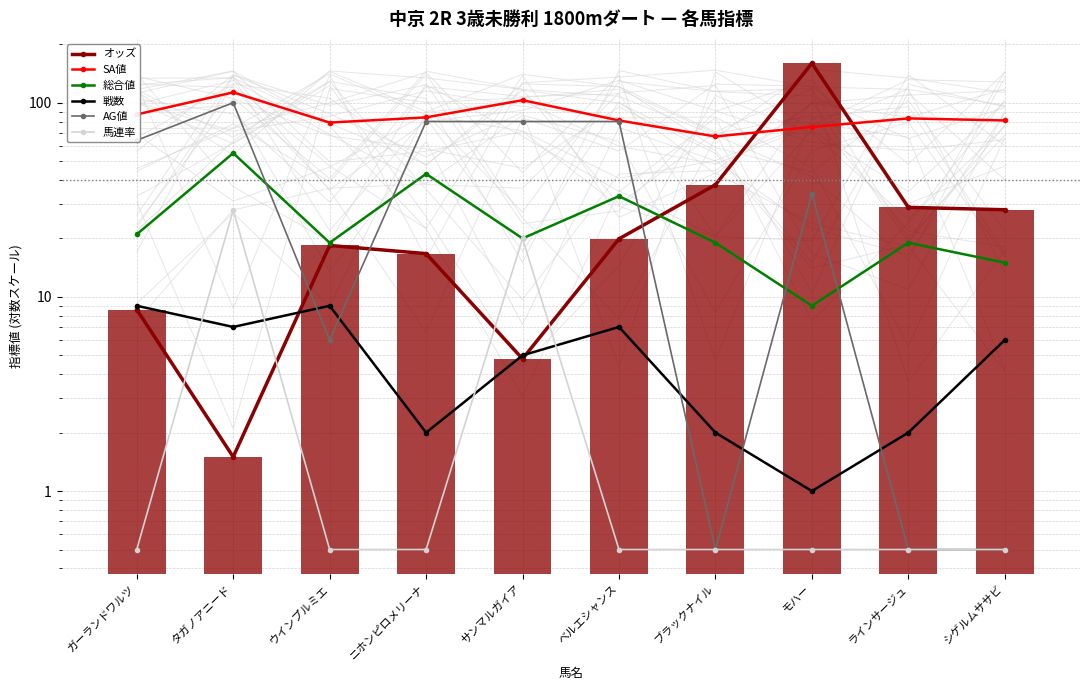

The SA値 series shows 84.0 at ニホンピロメリーナ. True or false?

True